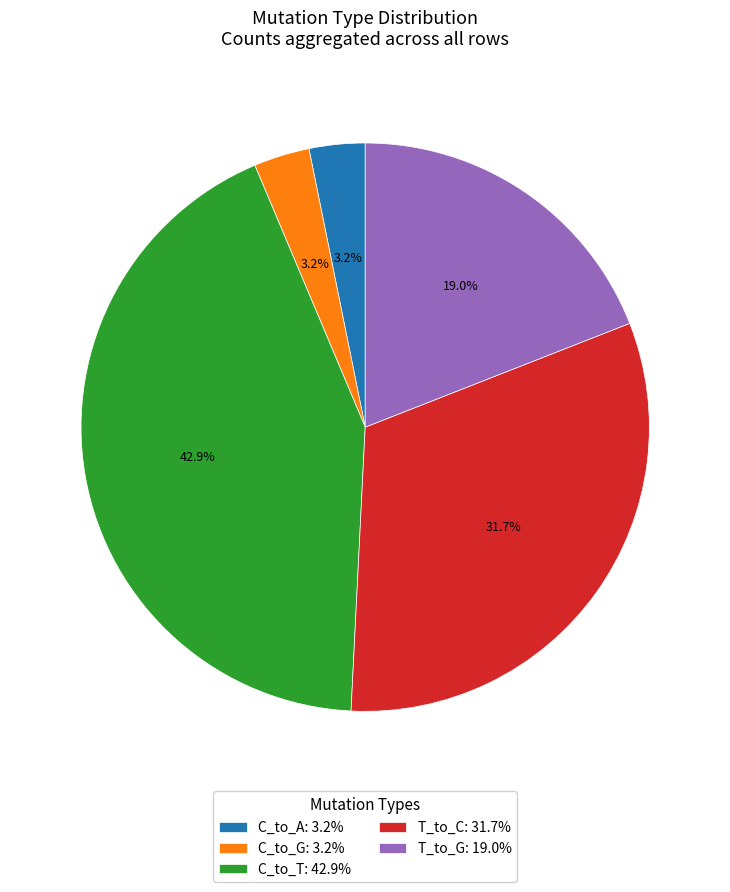

What percentage is NOT represented by T_to_C: 31.7%?

68.3%